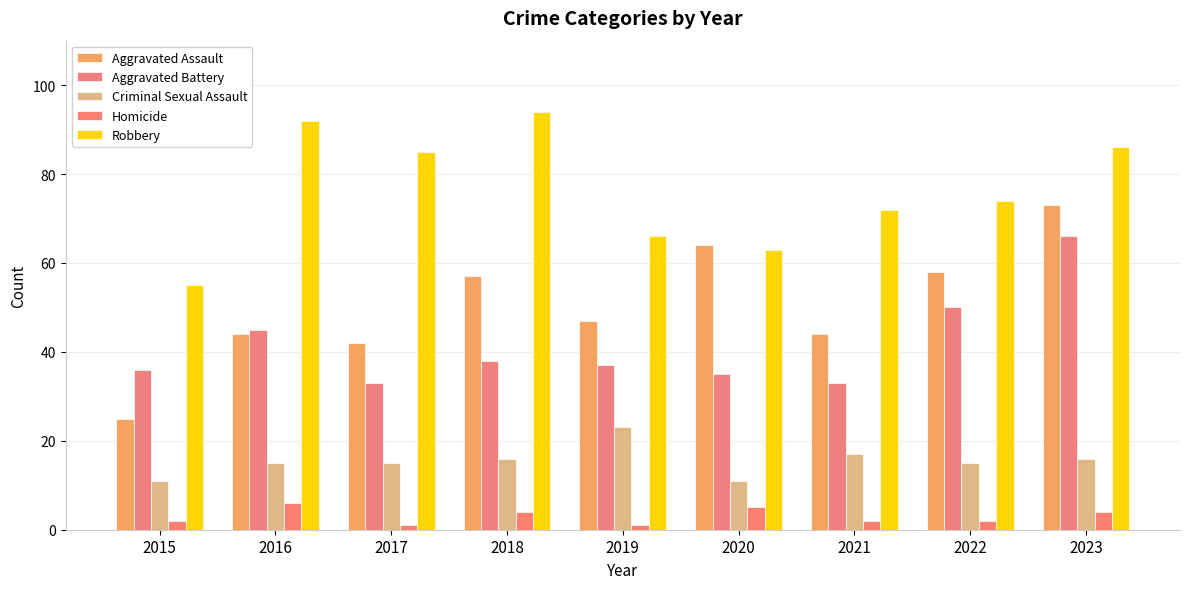

Reading left to right, transcribe all the data shown in this chart.

Aggravated Assault: 25	44	42	57	47	64	44	58	73
Aggravated Battery: 36	45	33	38	37	35	33	50	66
Criminal Sexual Assault: 11	15	15	16	23	11	17	15	16
Homicide: 2	6	1	4	1	5	2	2	4
Robbery: 55	92	85	94	66	63	72	74	86